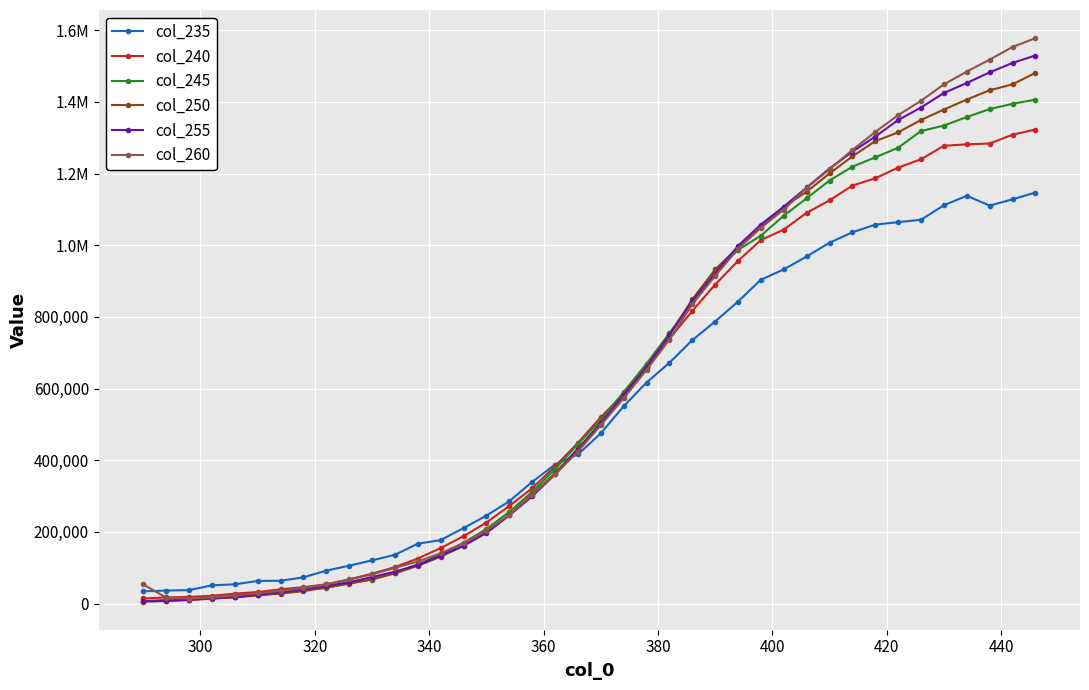

What is the sum of all col_250 values?

24464888.9